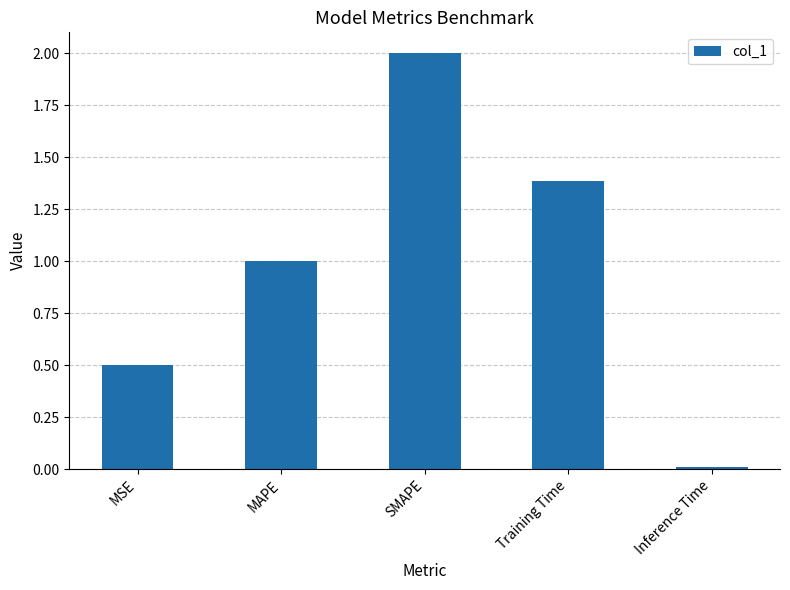

What is the value of the 4th bar from the left?

1.4